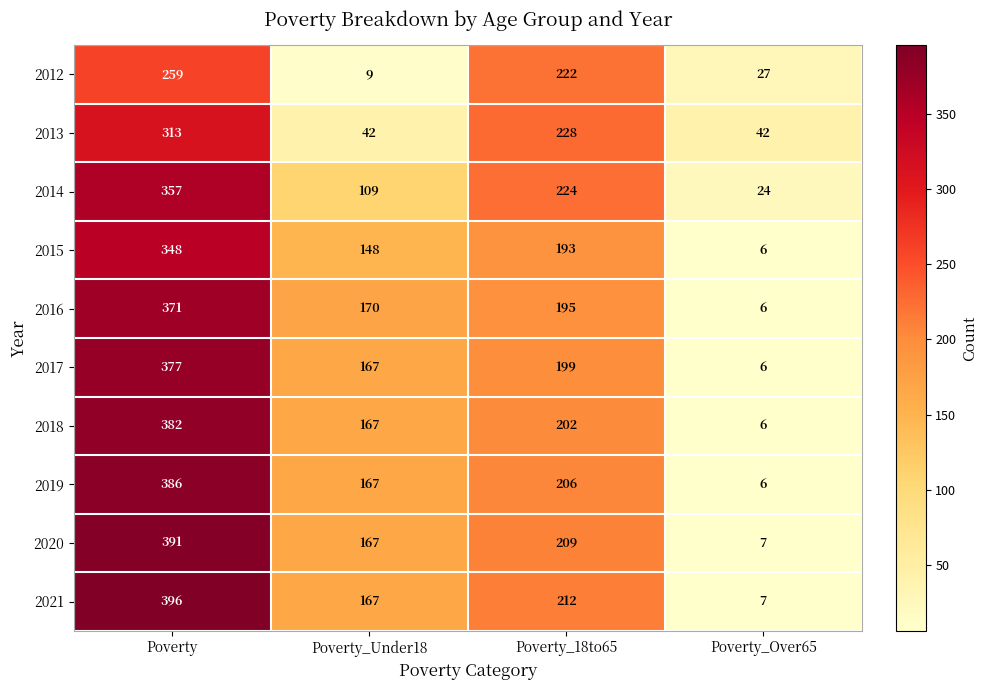

True or false: 2017 has a value of 113 at Poverty.

False